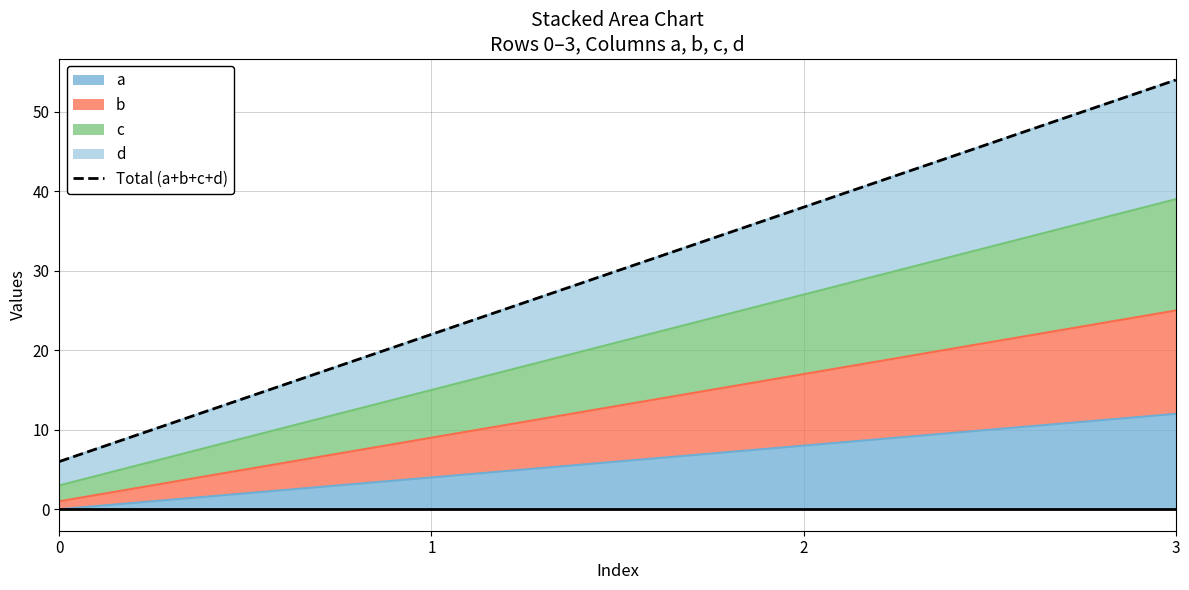

Where is the data nearest to the value 30?

1